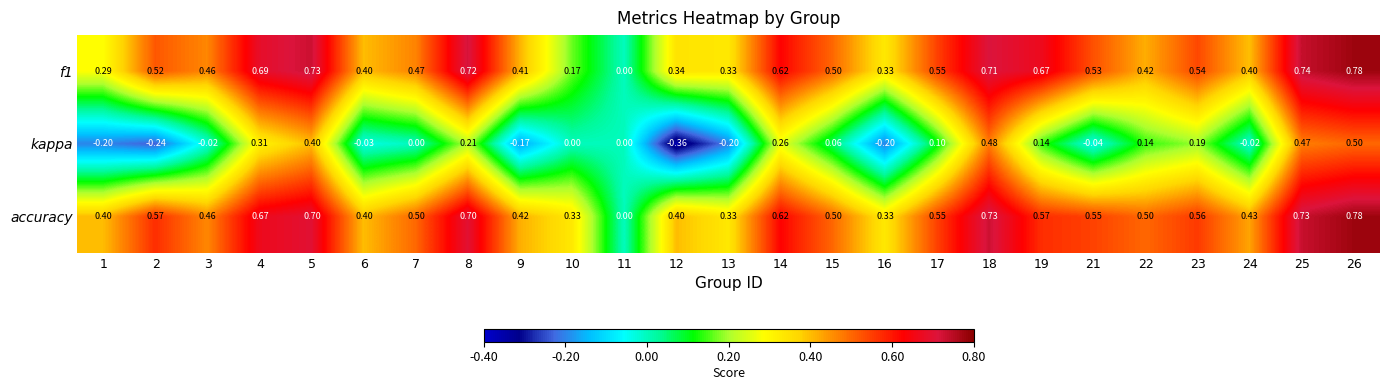

Which series has the largest total across all categories?

accuracy